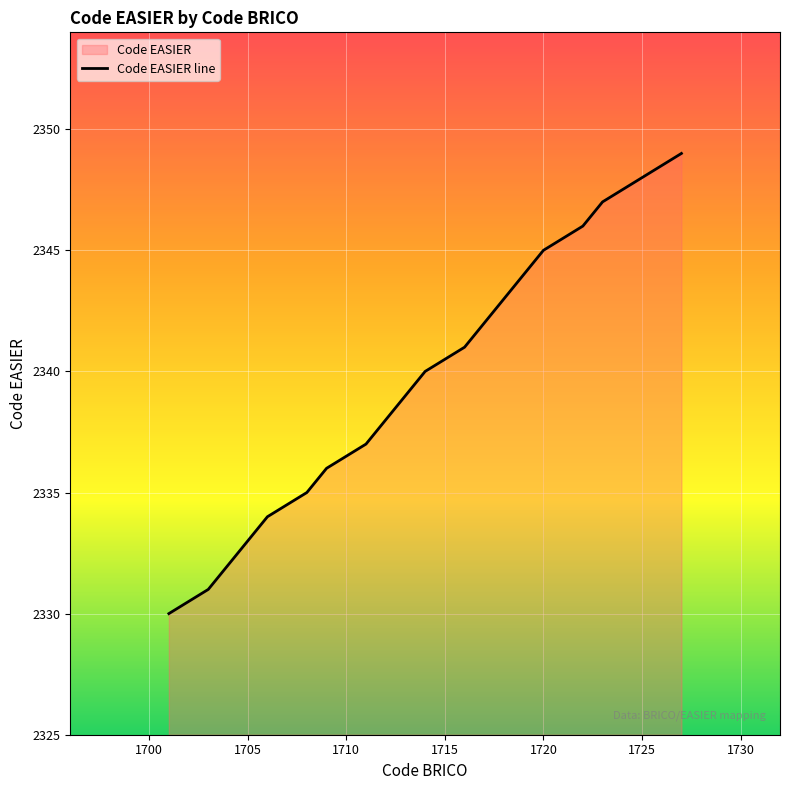

What is the value of the 19th point from the left?

2348